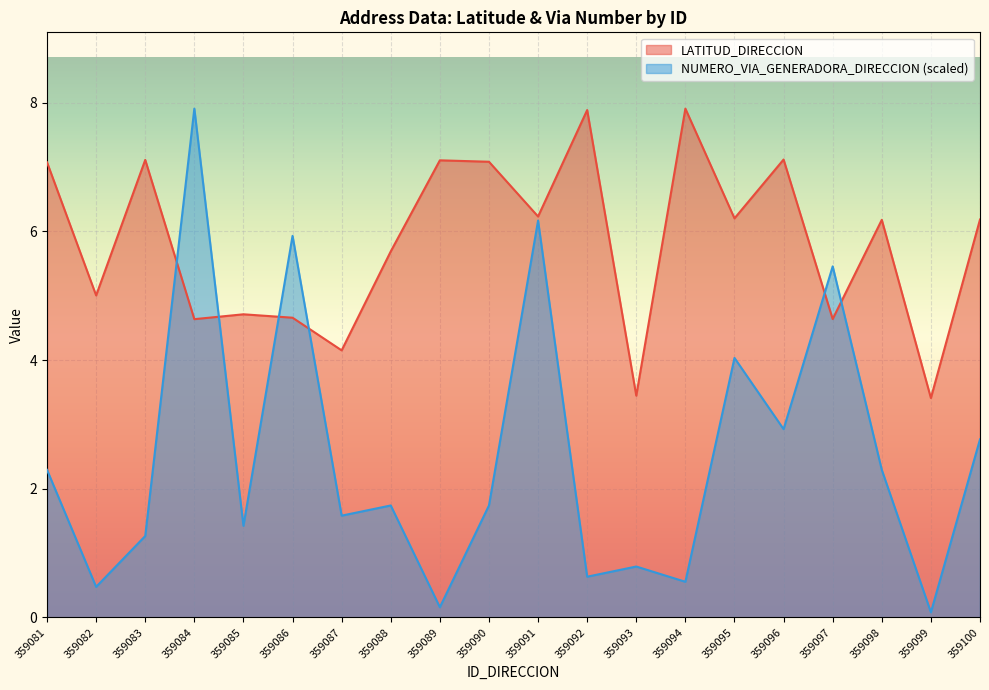

What is the total value across all series at 359097?

10.1